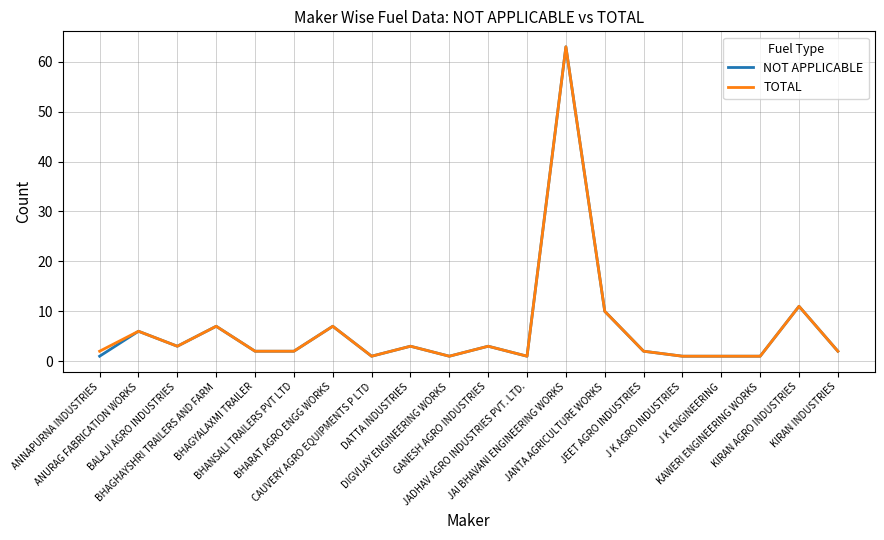

What are all the series names shown in the legend?

NOT APPLICABLE, TOTAL